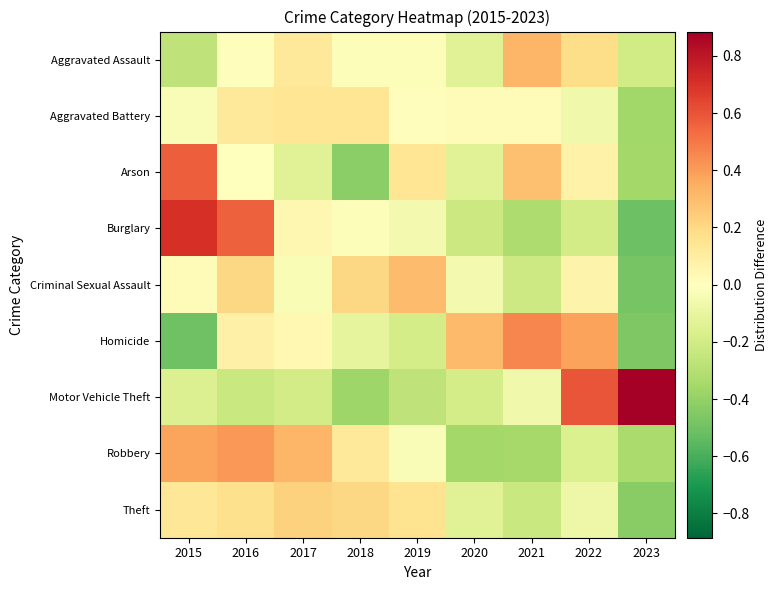

What is the smallest value displayed?

-0.5